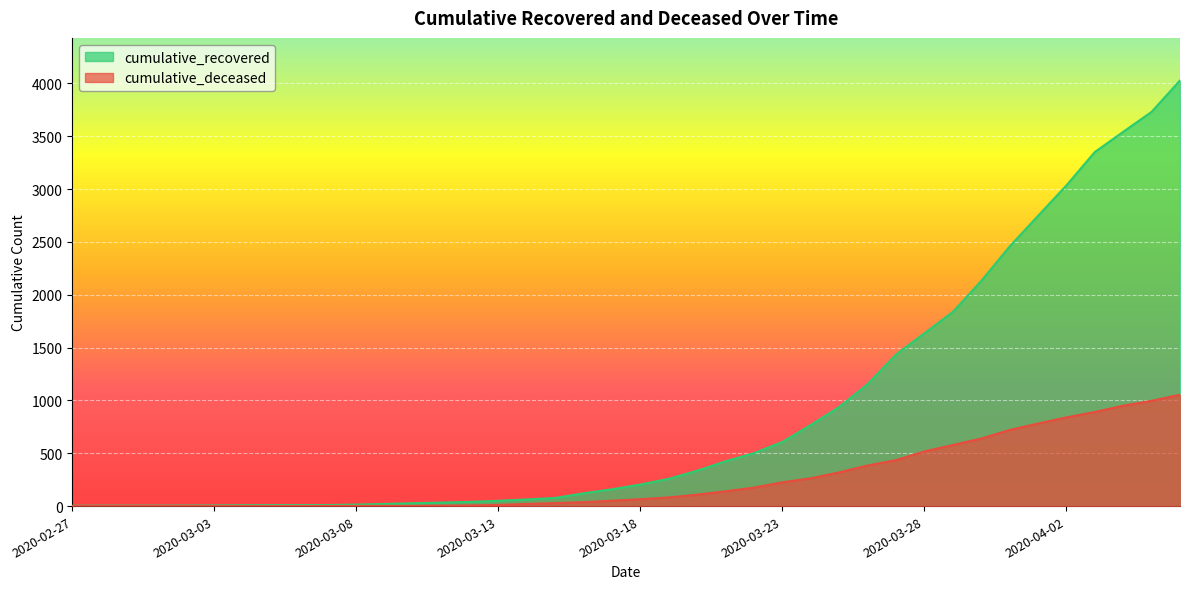

What value does the cumulative_recovered series have at 2020-03-03?

6